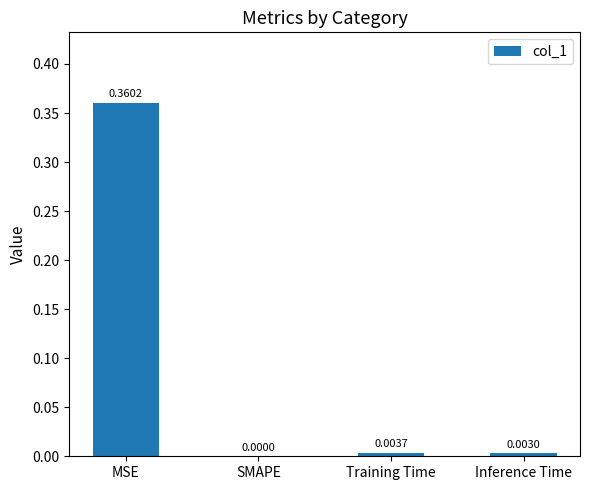

At which label is the value closest to 0?

SMAPE